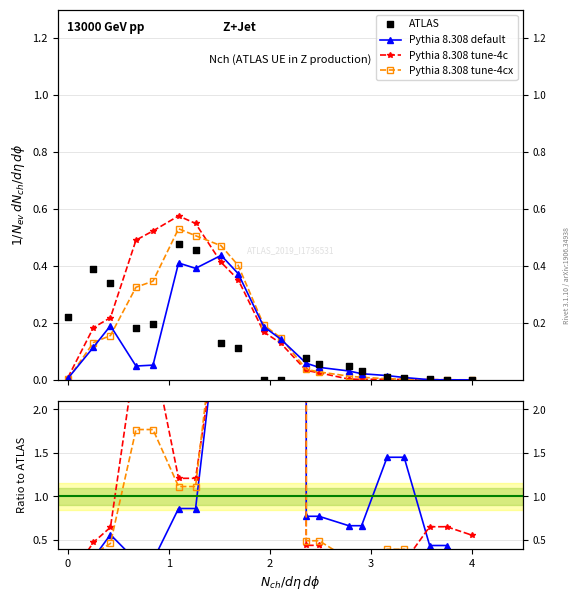

Which series contains the lowest Y value?

ATLAS